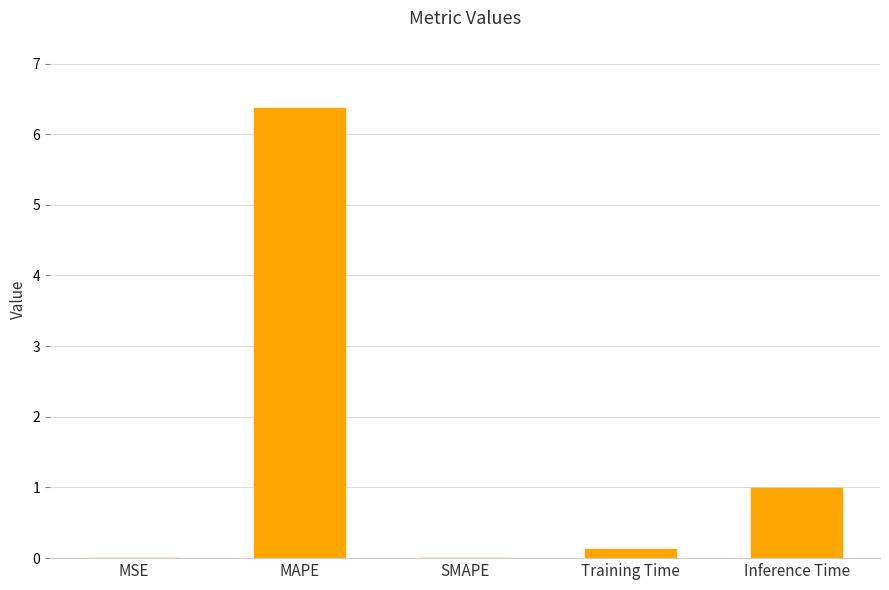

Which has a higher value, Training Time or MAPE?

MAPE